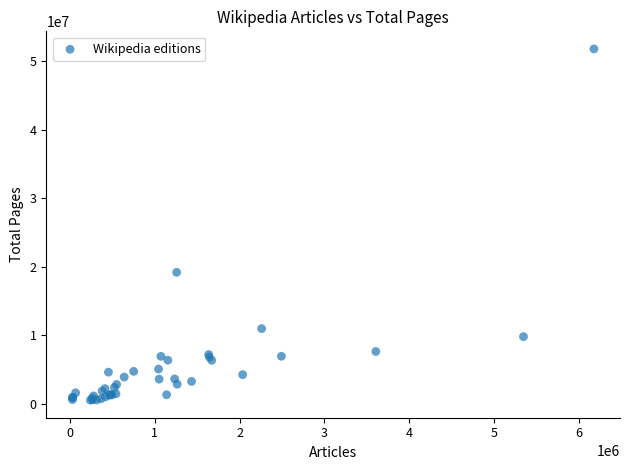

What Y value in the scatter plot is closest to 26173616?

19203638